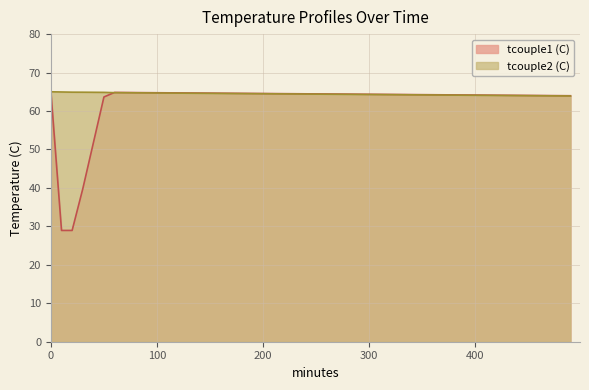

Which series has the largest range (max minus min)?

tcouple1 (C)